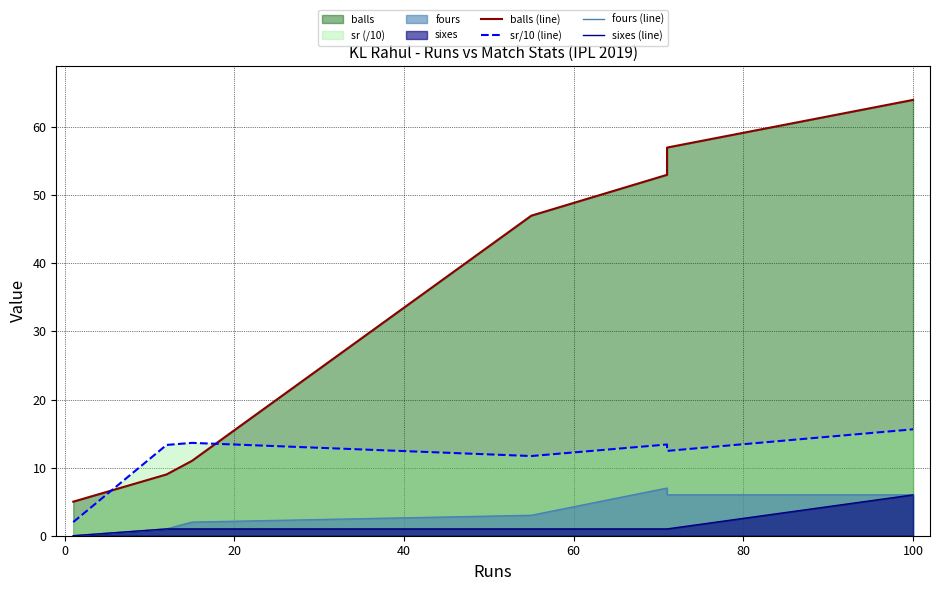

What is the difference between the fours (line) values at 100 and 40?

3.0